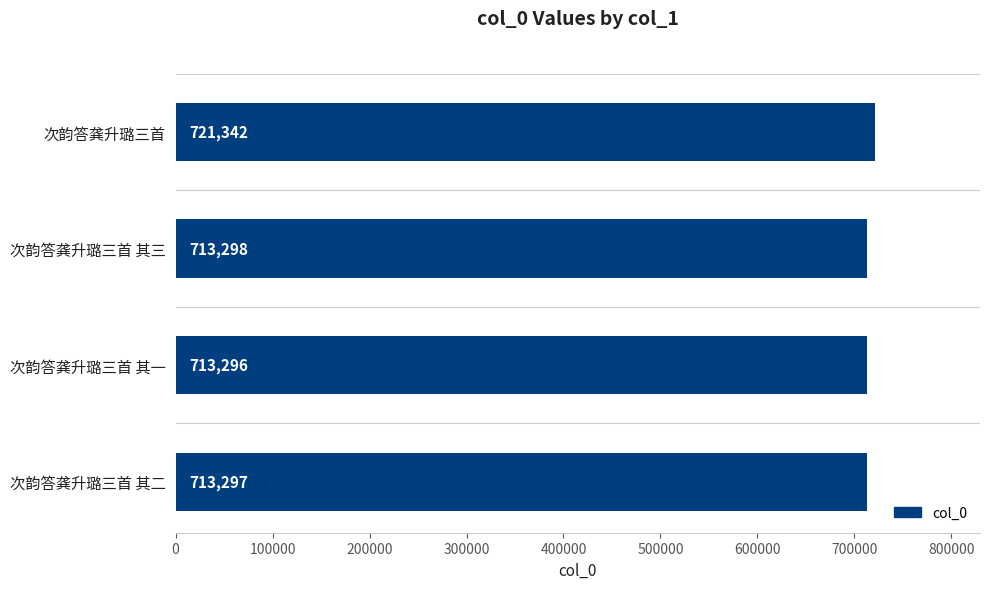

Are the bars grouped side by side (vs. stacked)?

No